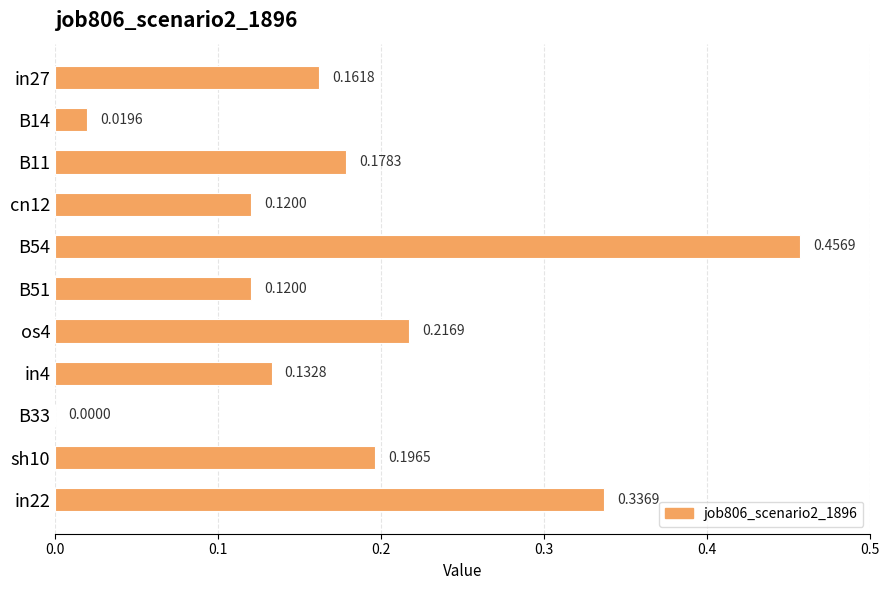

Which has a higher value, in22 or B14?

in22